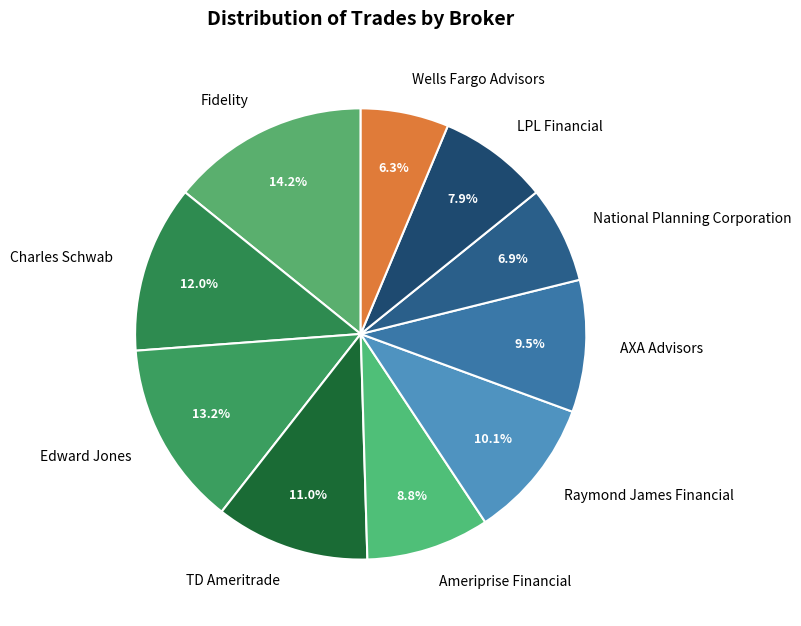

To the nearest percent, what portion does Ameriprise Financial represent?

9%